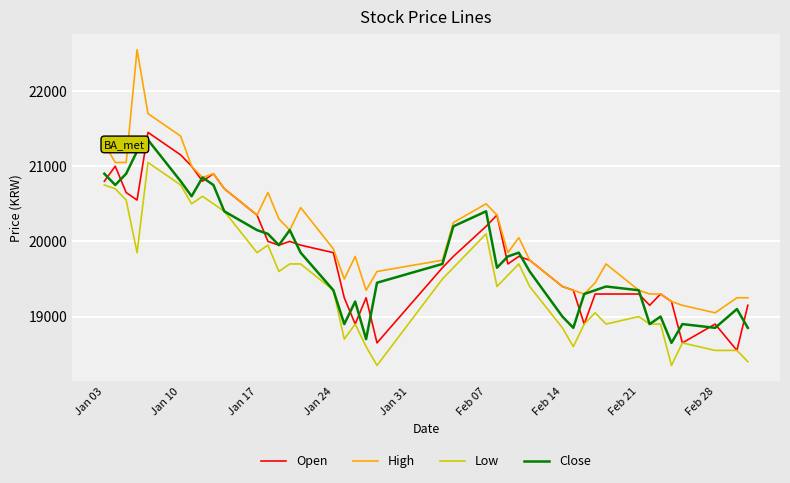

True or false: Open has more than 0 points higher than both neighbors.

True